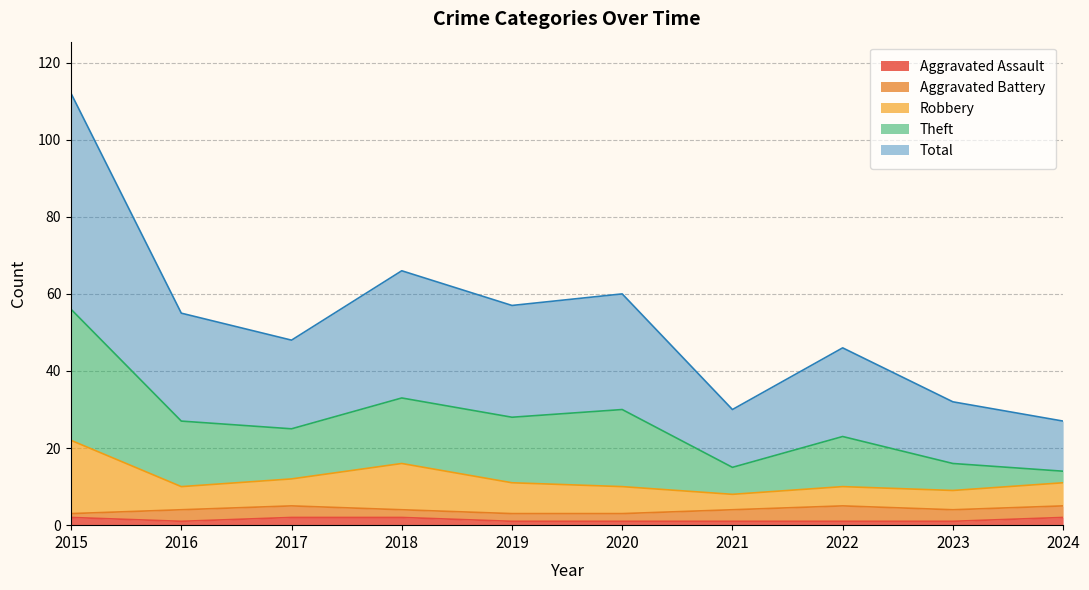

At how many categories does at least one series exceed 108?

1